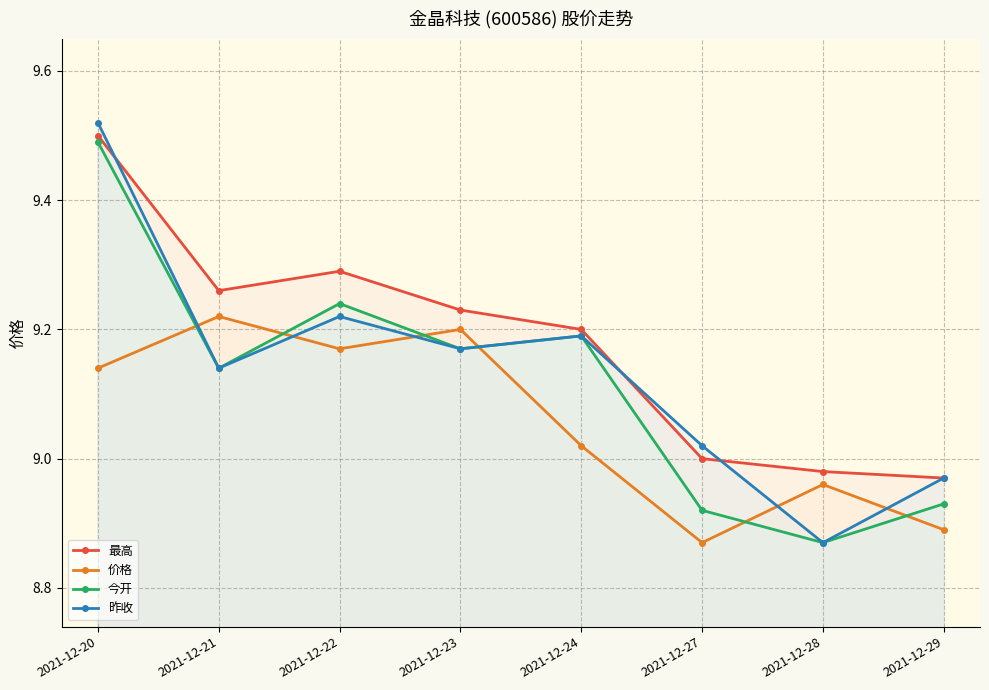

Which series has the largest range (max minus min)?

昨收